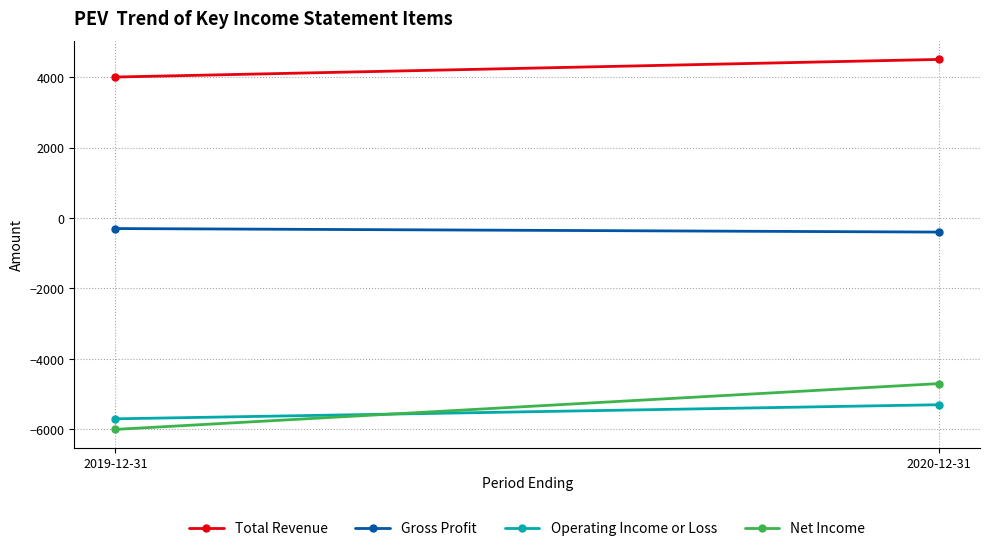

At which category is the sum across all series the highest?

2020-12-31